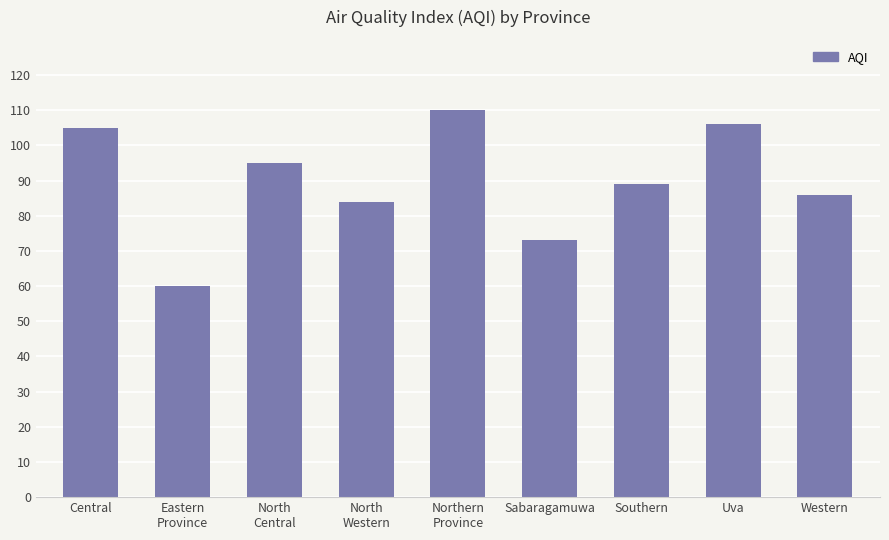

At which category does the chart reach its minimum across all series?

Eastern
Province